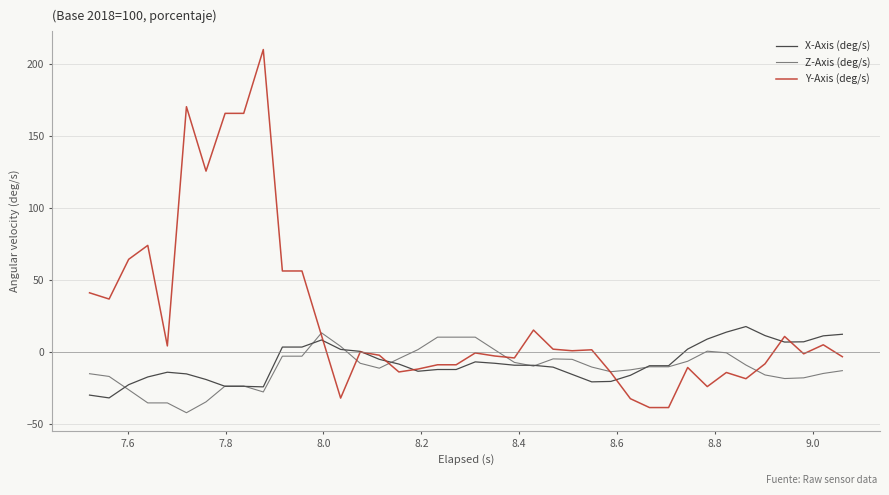

What is the highest value of the Y-Axis (deg/s) series?

210.1